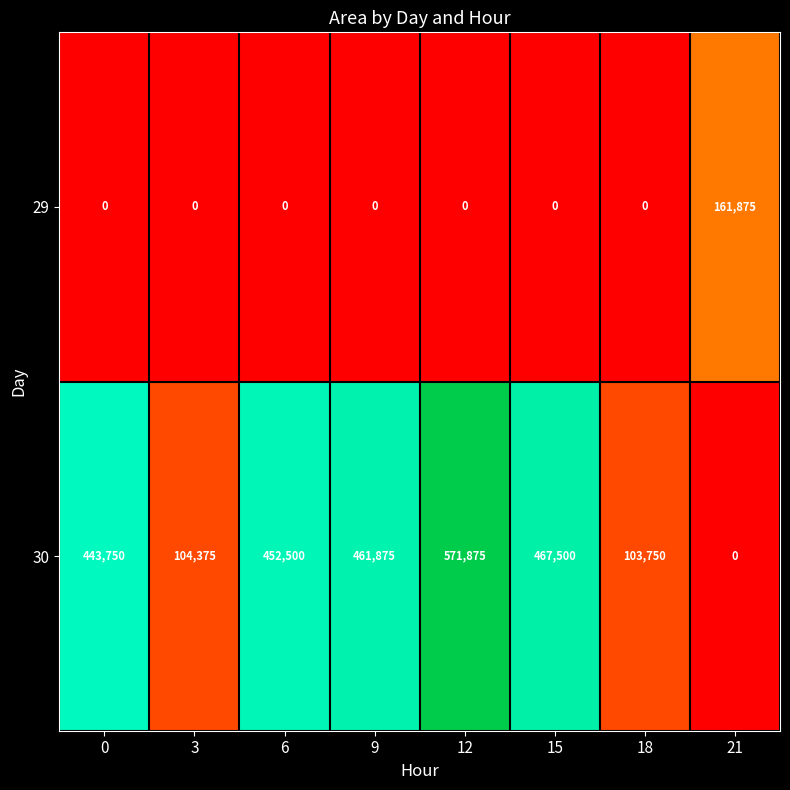

Reading right to left, extract all data points from this chart.

29: 21=161875	18=0	15=0	12=0	9=0	6=0	3=0	0=0
30: 21=0	18=103750	15=467500	12=571875	9=461875	6=452500	3=104375	0=443750